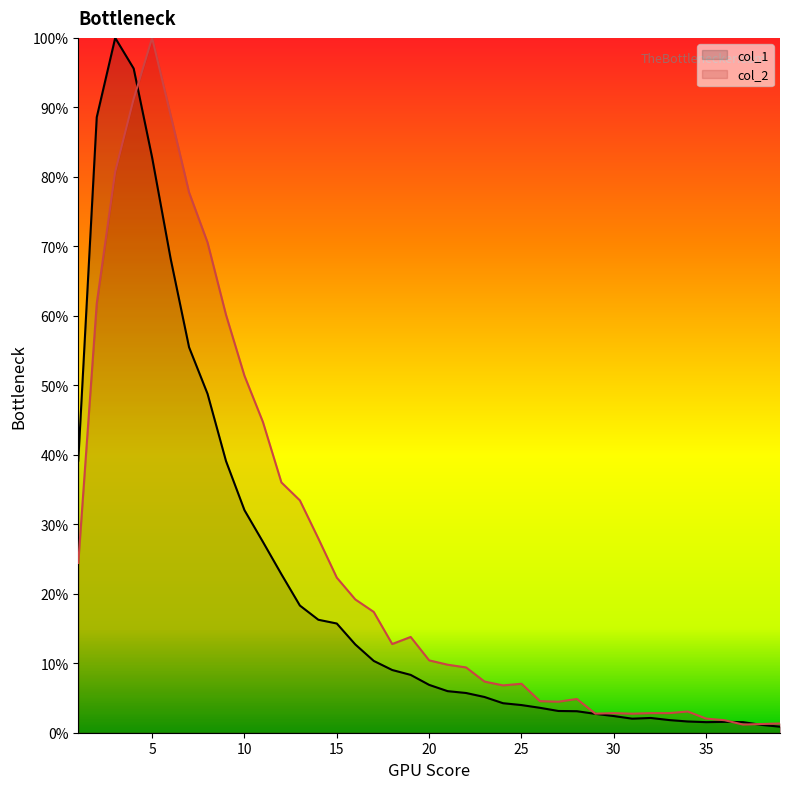

Where is col_1 nearest to the value 50?

8